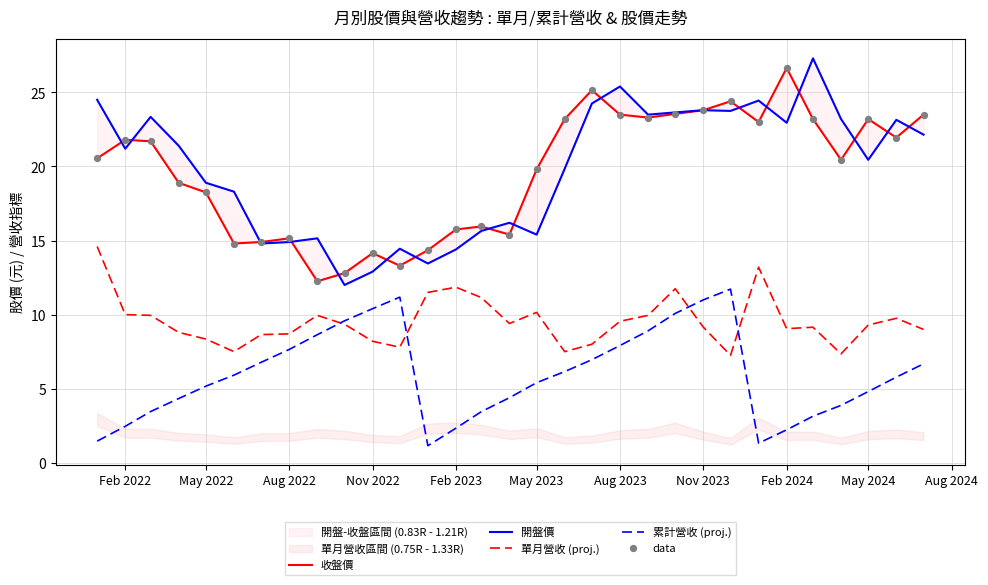

Which series has the largest Y range (max minus min)?

開盤價